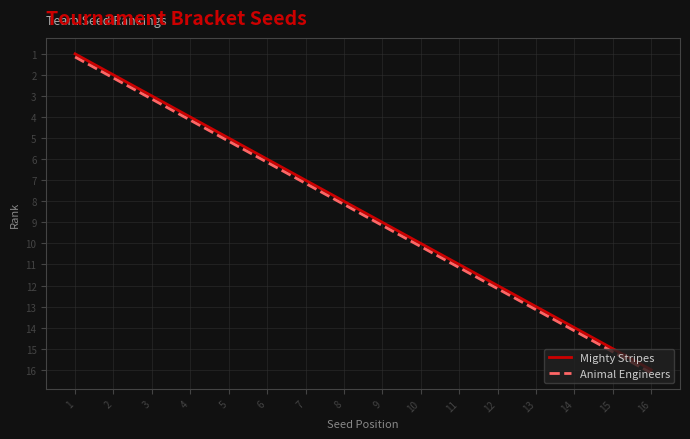

Does the chart display data point markers on the line(s)?

No